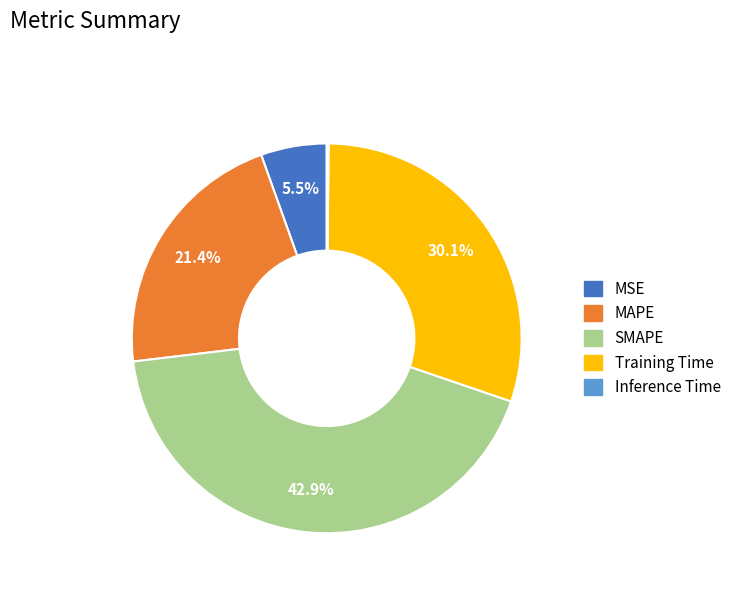

To the nearest percent, what is the average slice percentage?

20%